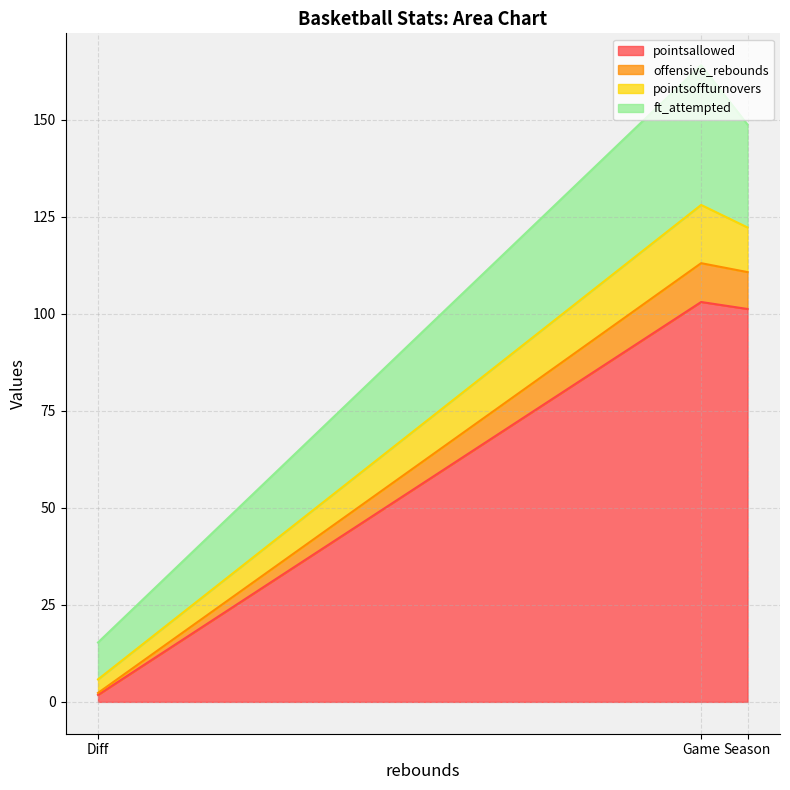

What are all the series names shown in the legend?

pointsallowed, offensive_rebounds, pointsoffturnovers, ft_attempted